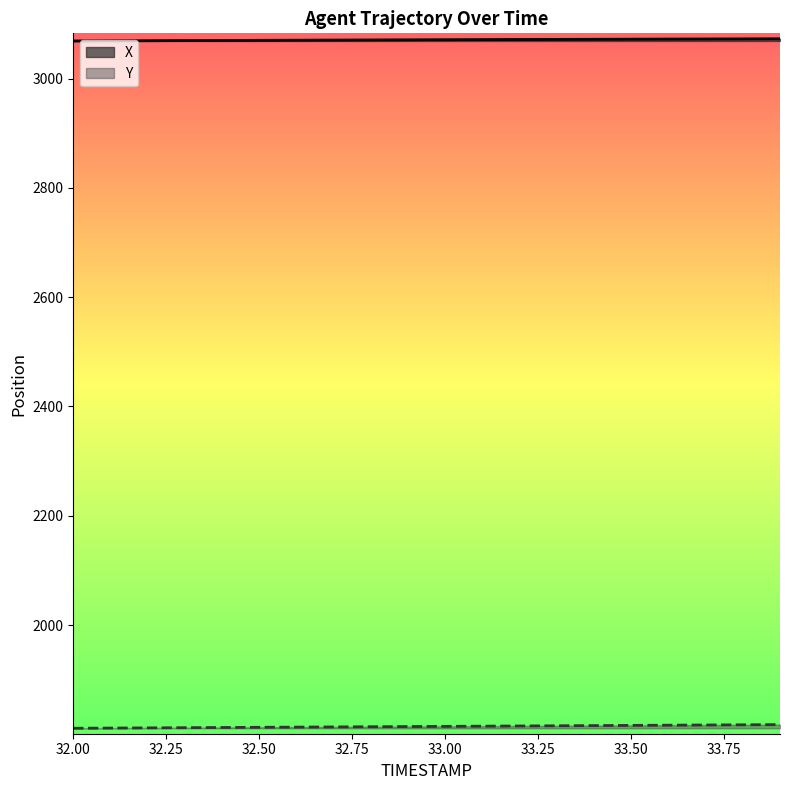

True or false: Y and X intersect in this chart.

False